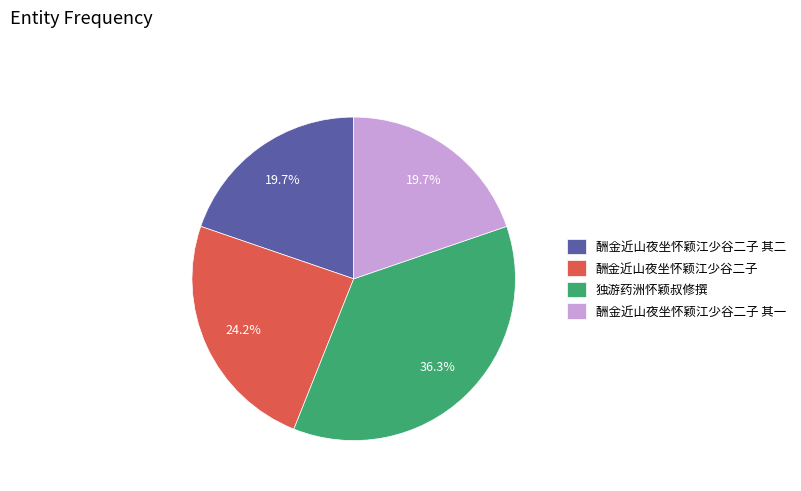

Which slice is the largest?

独游药洲怀颖叔修撰